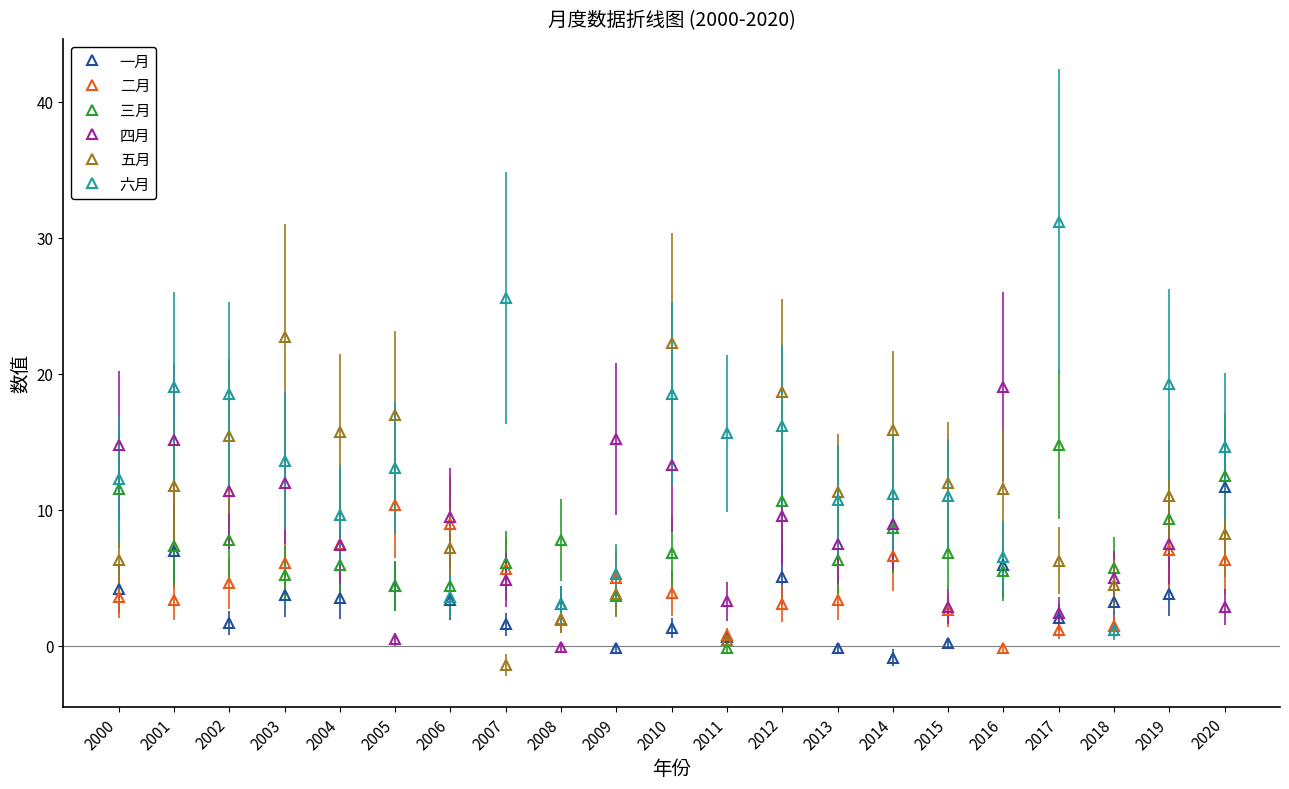

True or false: 一月 has more than 2 points higher than both neighbors.

True